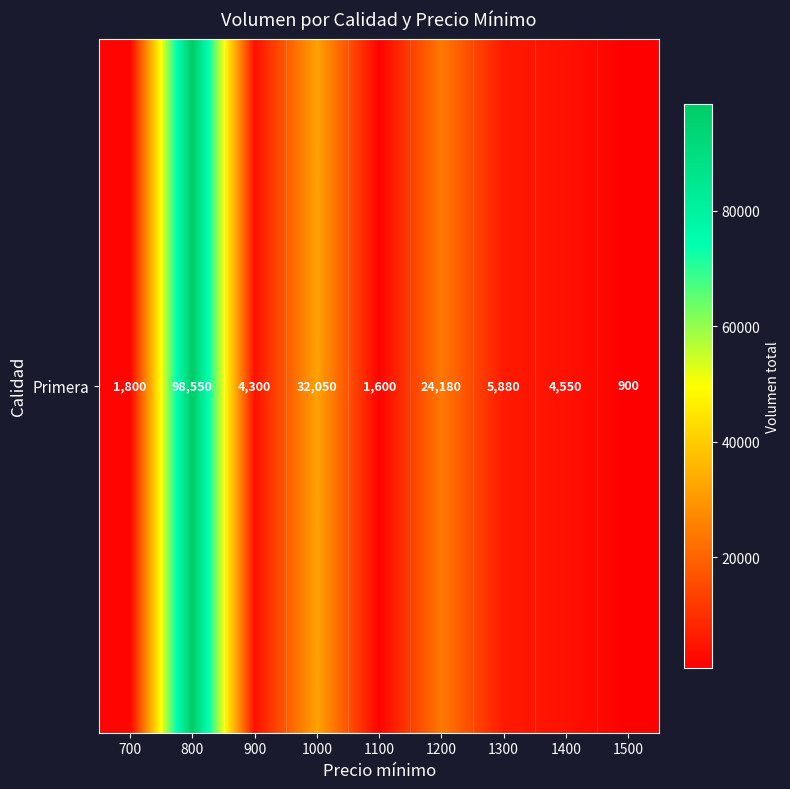

What is the maximum value shown in the chart?

98550